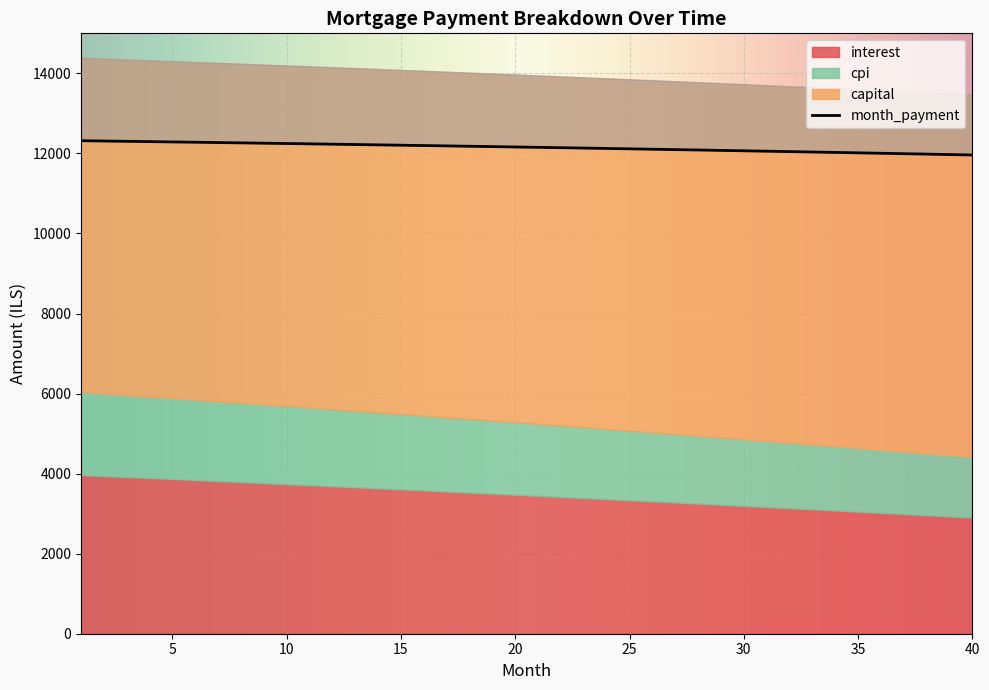

True or false: cpi and interest intersect in this chart.

False